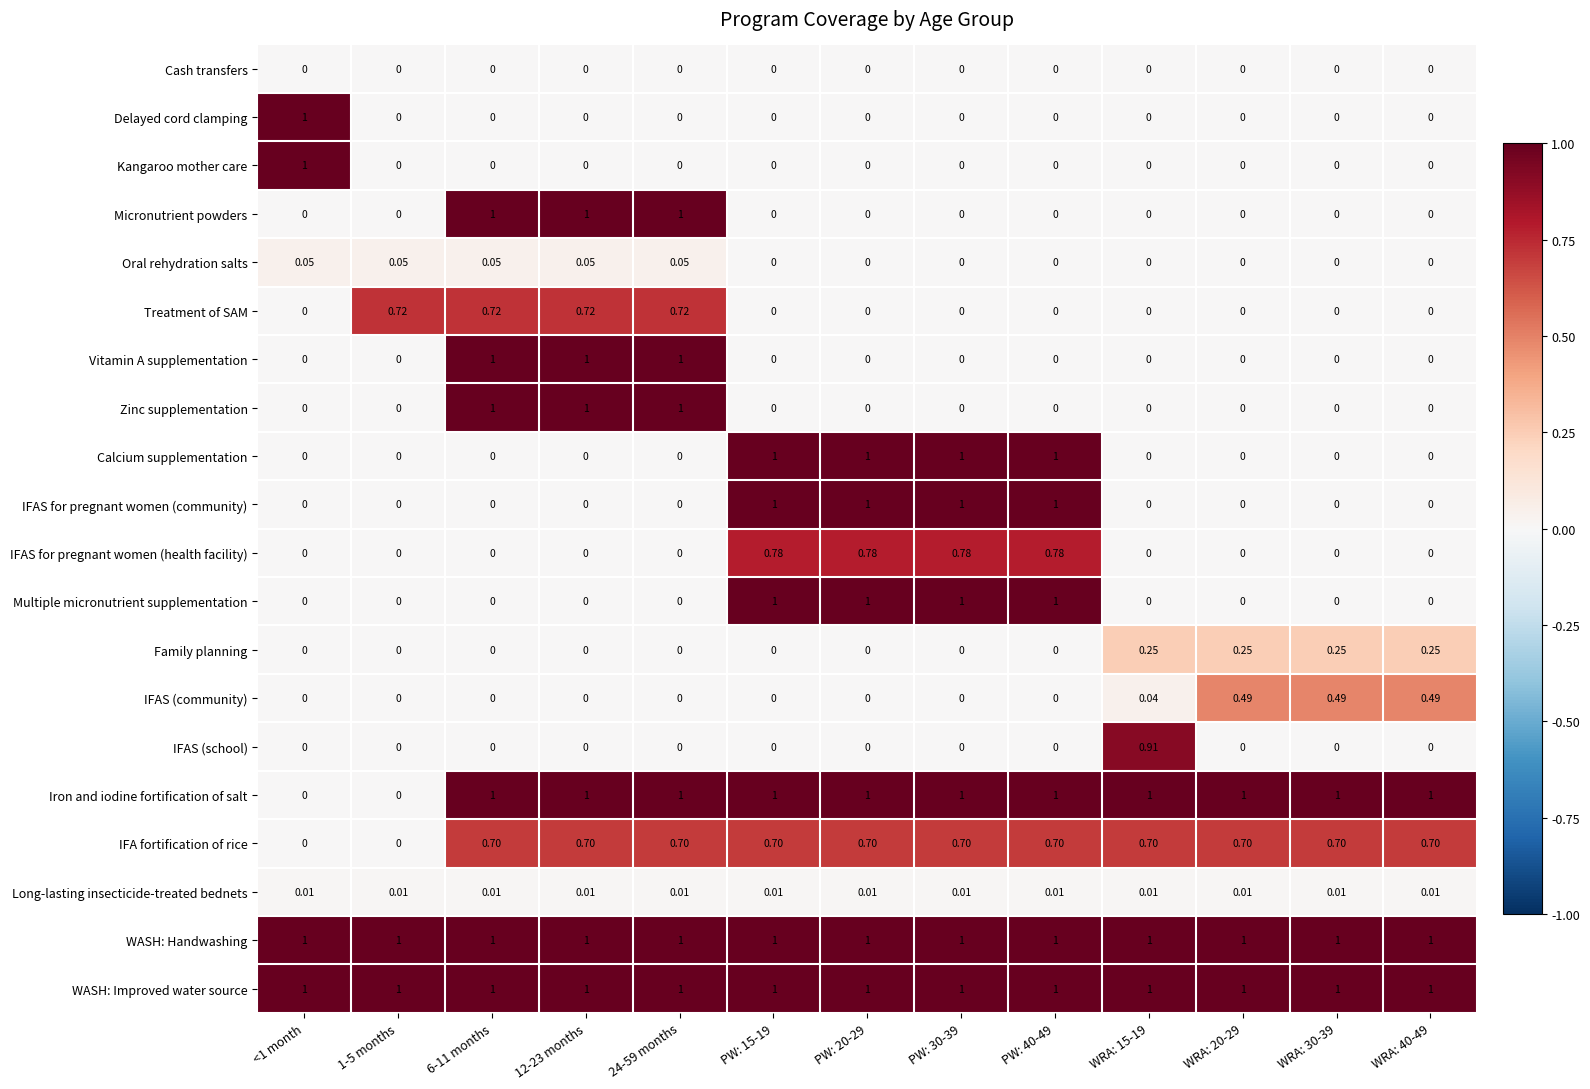

What is the total value across all series at 24-59 months?

7.5